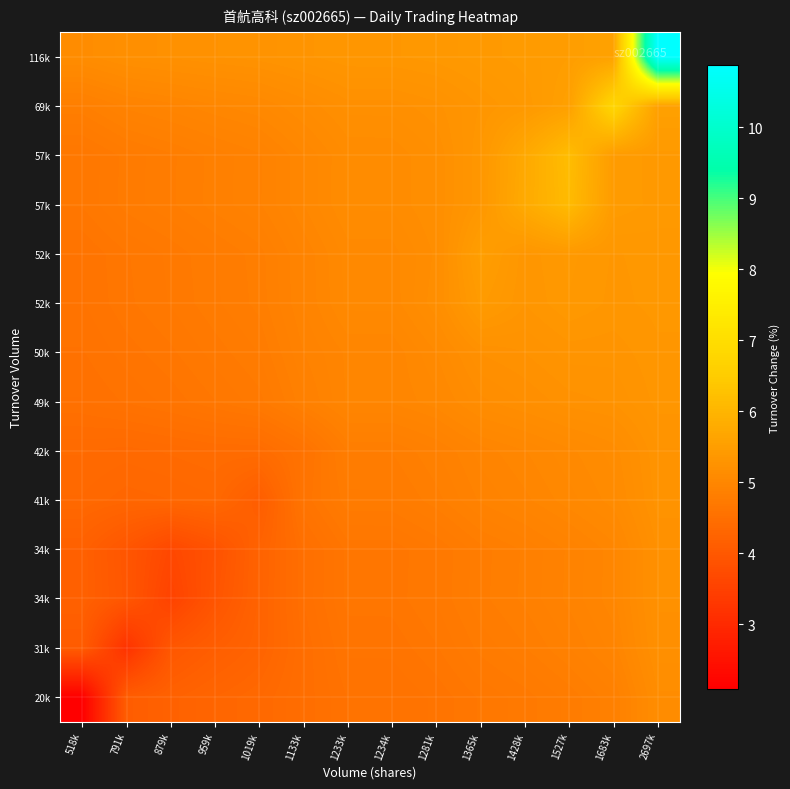

At how many categories does at least one series exceed 8?

1